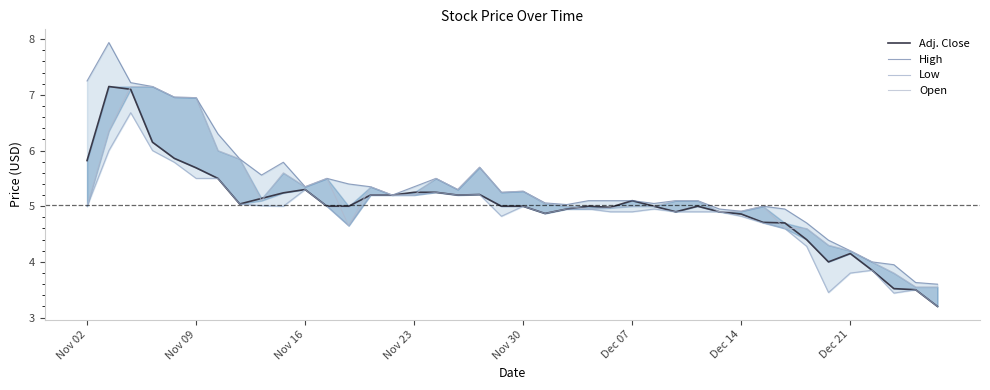

Reading left to right, extract all data points from this chart.

Adj. Close: 5.8	7.2	7.1	6.2	5.9	5.7	5.5	5.0	5.1	5.2	5.3	5.0	5.0	5.2	5.2	5.2	5.2	5.2	5.2	5.0	5.0	4.9	5.0	5.0	5.0	5.1	5.0	4.9	5.0	4.9	4.9	4.7	4.7	4.4	4.0	4.2	3.9	3.5	3.5	3.2
High: 7.2	7.9	7.2	7.2	7.0	7.0	6.3	5.8	5.6	5.8	5.3	5.5	5.4	5.3	5.2	5.3	5.5	5.3	5.7	5.2	5.3	5.1	5.0	5.1	5.1	5.1	5.0	5.1	5.1	5.0	4.9	5.0	5.0	4.7	4.4	4.2	4.0	4.0	3.6	3.6
Low: 5.0	6.0	6.7	6.0	5.8	5.5	5.5	5.0	5.0	5.0	5.3	5.0	4.7	5.2	5.2	5.2	5.2	5.2	5.2	4.8	5.0	4.9	5.0	5.0	4.9	4.9	5.0	4.9	4.9	4.9	4.8	4.7	4.6	4.3	3.5	3.8	3.9	3.4	3.5	3.2
Open: 5.0	6.3	7.2	7.2	7.0	7.0	6.0	5.8	5.1	5.6	5.3	5.5	4.7	5.3	5.2	5.2	5.5	5.3	5.7	5.2	5.3	5.0	5.0	5.0	5.0	5.0	5.0	5.1	5.1	4.9	4.9	5.0	4.6	4.6	4.3	4.2	4.0	3.8	3.5	3.5